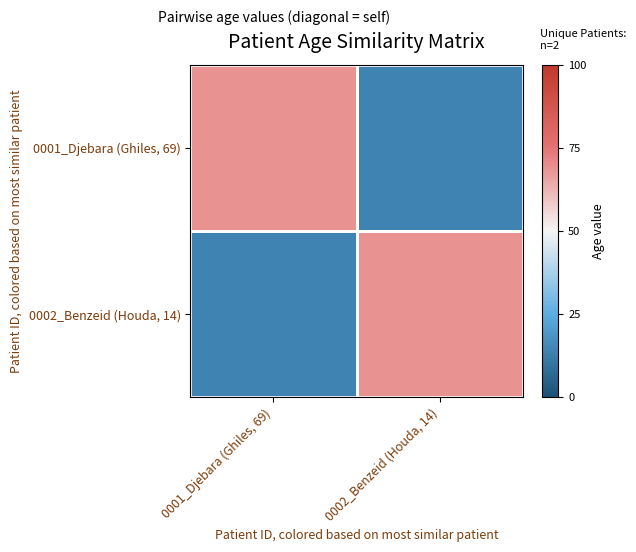

Which series has the largest total across all categories?

0001_Djebara (Ghiles, 69)